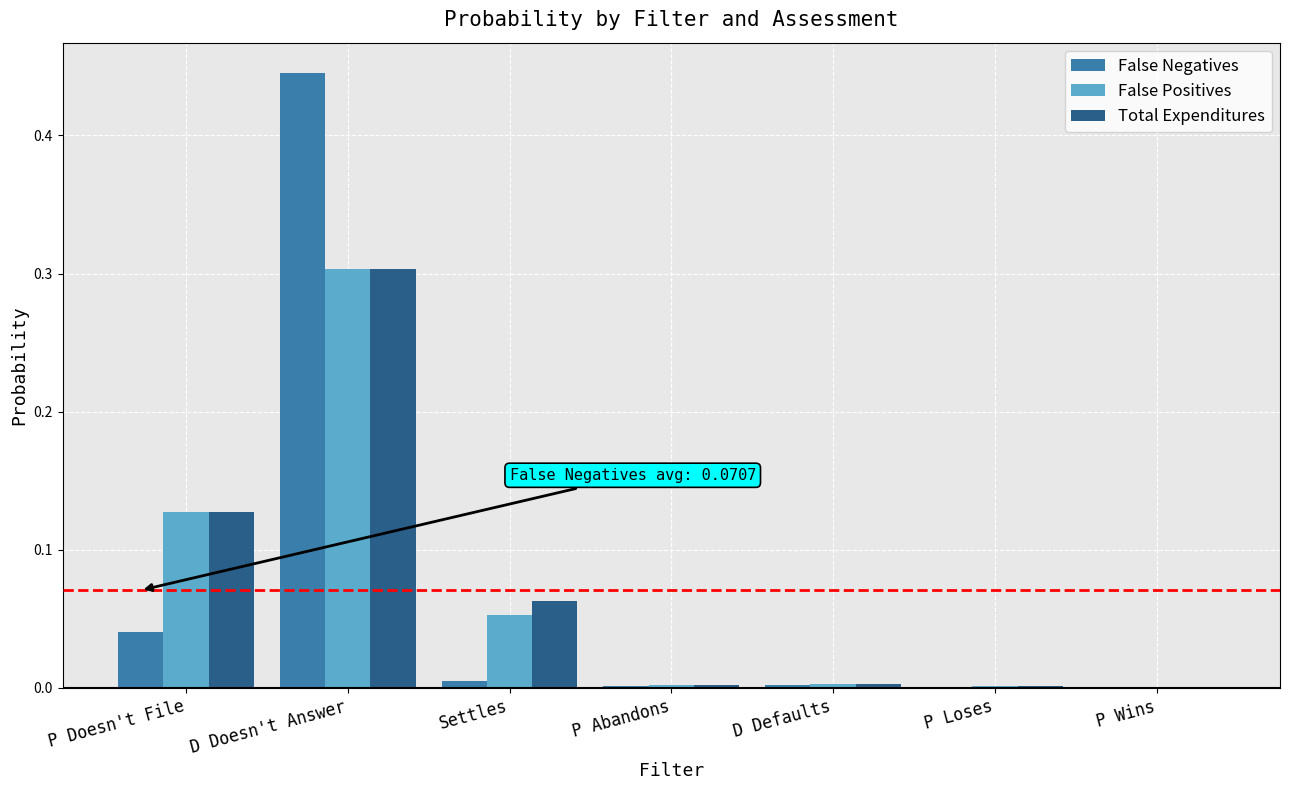

Is the value of False Negatives at P Abandons greater than the value of Total Expenditures at Settles?

No